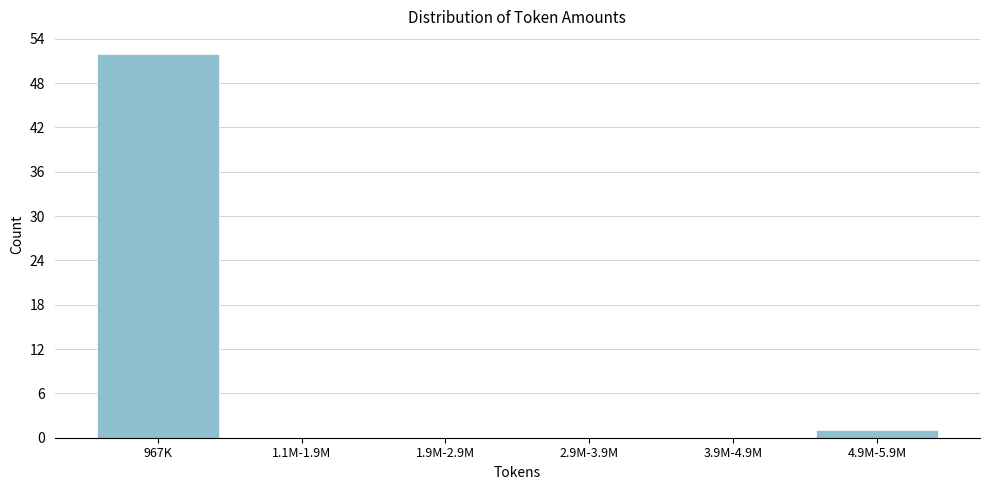

Reading right to left, extract all data points from this chart.

4.9M-5.9M=1	3.9M-4.9M=0	2.9M-3.9M=0	1.9M-2.9M=0	1.1M-1.9M=0	967K=52